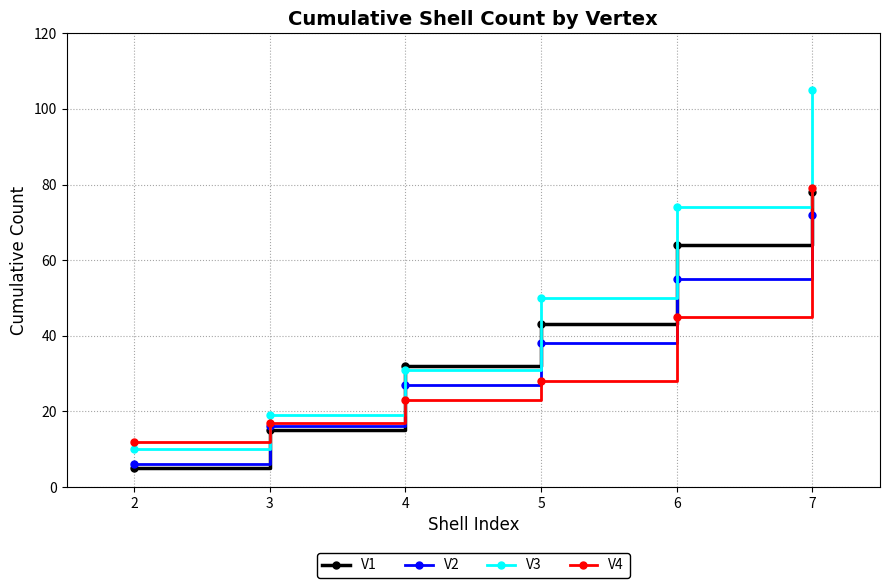

At which label is V1 closest to 41?

5